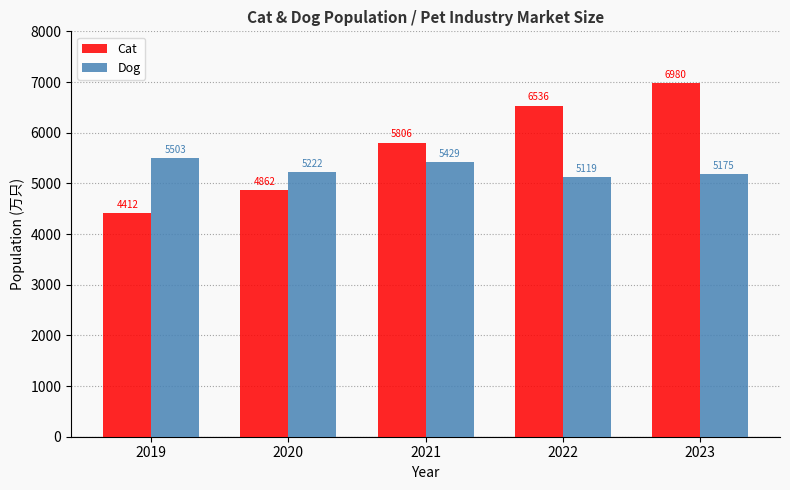

What are all the series names shown in the legend?

Cat, Dog